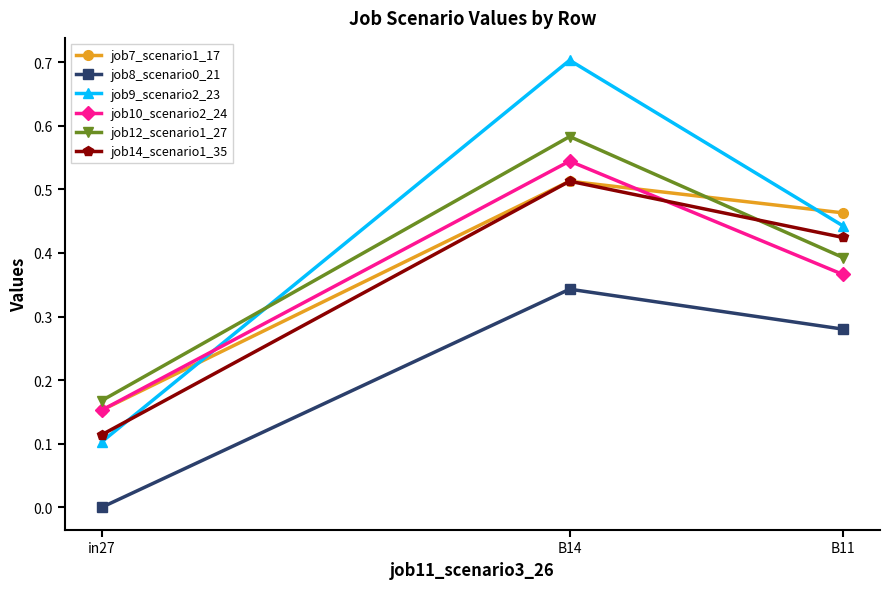

At which label does job10_scenario2_24 reach its minimum?

in27